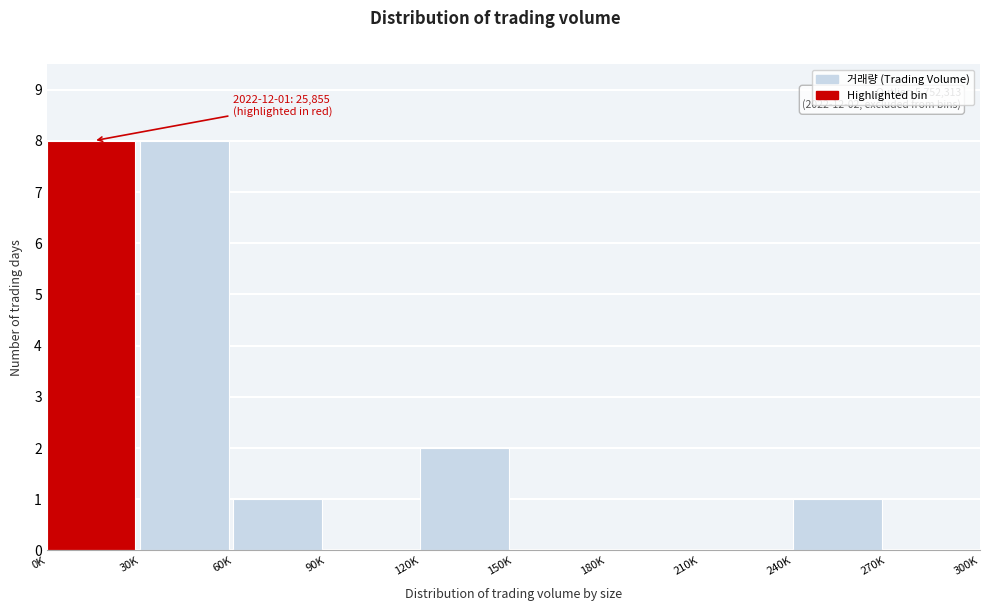

Reading right to left, list all the values displayed in this chart.

270K=0	240K=1	210K=0	180K=0	150K=0	120K=2	90K=0	60K=1	30K=8	0K=8